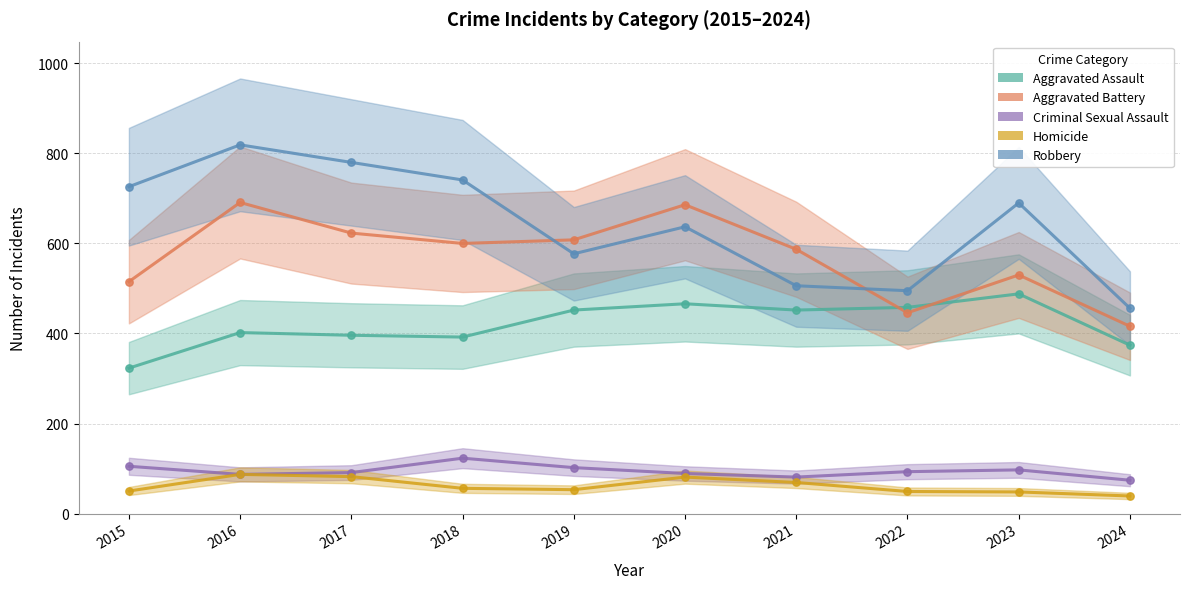

Which series has the largest Y range (max minus min)?

Robbery